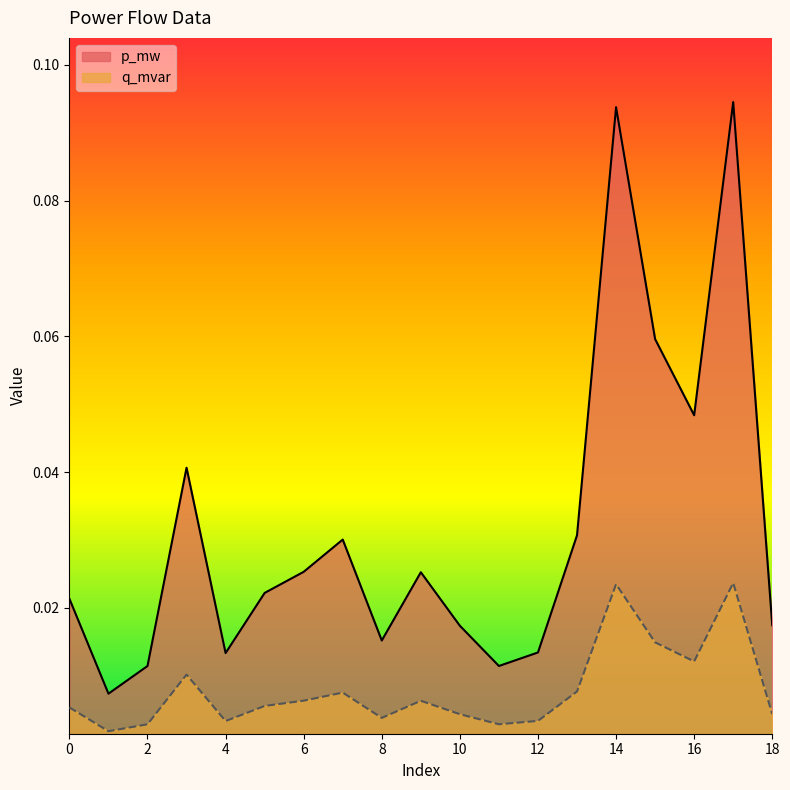

What is the sum of all p_mw values?

0.6